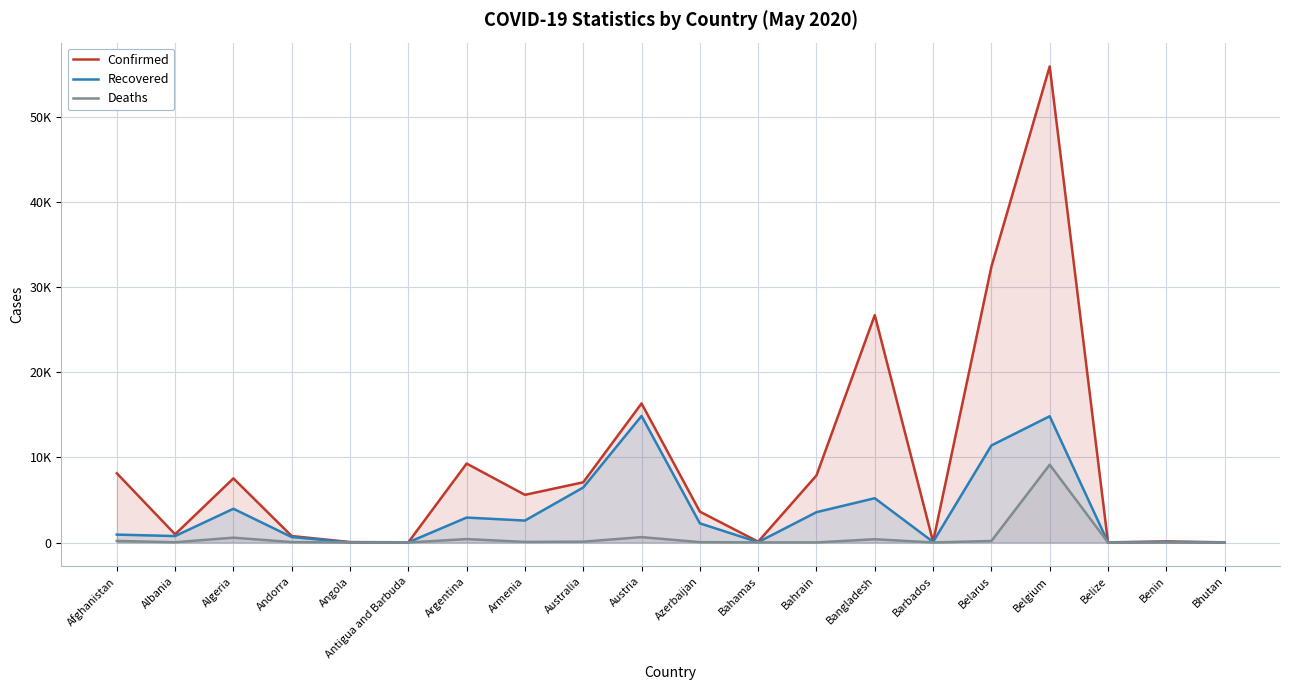

True or false: Confirmed and Deaths cross at least once.

False